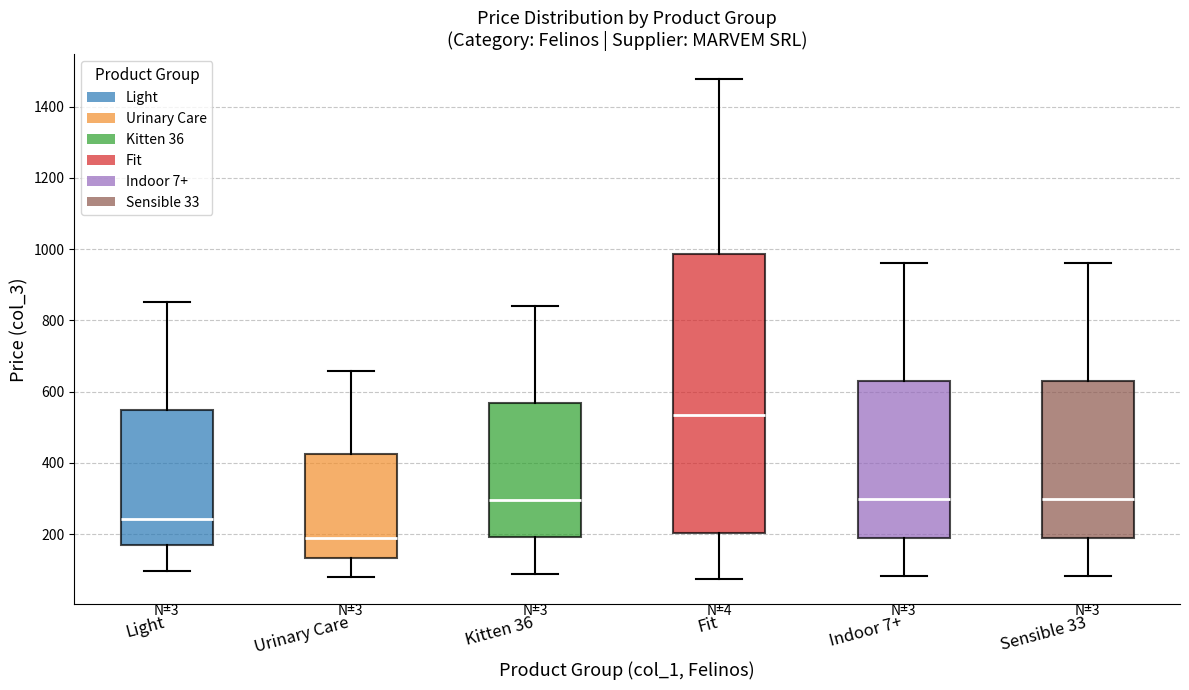

Reading left to right, read every box against the y-axis: the position of its median line, the range the box covers, and the ends of its whiskers. The values are not printed on the chart, so give them approximately, as read against the axis.

Light: median 240, box 180 to 540, whiskers 100 to 860
Urinary Care: median 180, box 140 to 420, whiskers 80 to 660
Kitten 36: median 300, box 200 to 560, whiskers 80 to 840
Fit: median 540, box 200 to 980, whiskers 80 to 1480
Indoor 7+: median 300, box 200 to 620, whiskers 80 to 960
Sensible 33: median 300, box 200 to 620, whiskers 80 to 960